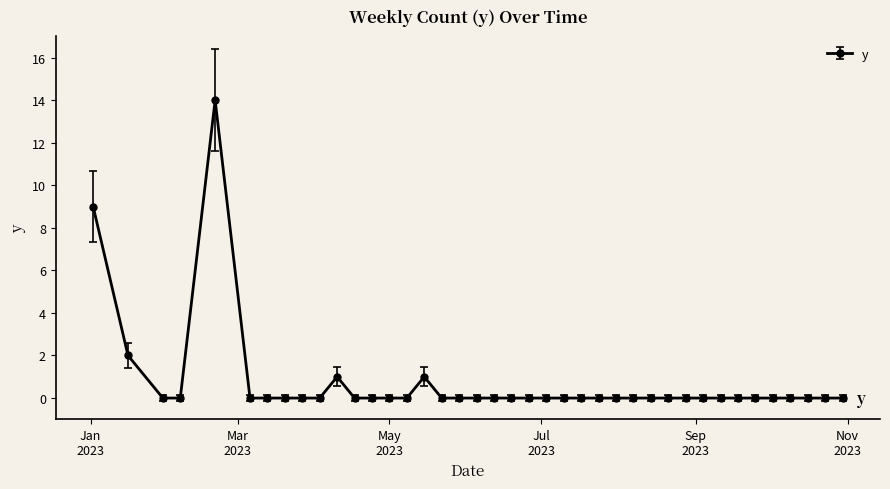

Reading left to right, what are all the values shown in this chart?

9	2	0	0	14	0	0	0	0	0	1	0	0	0	0	1	0	0	0	0	0	0	0	0	0	0	0	0	0	0	0	0	0	0	0	0	0	0	0	0